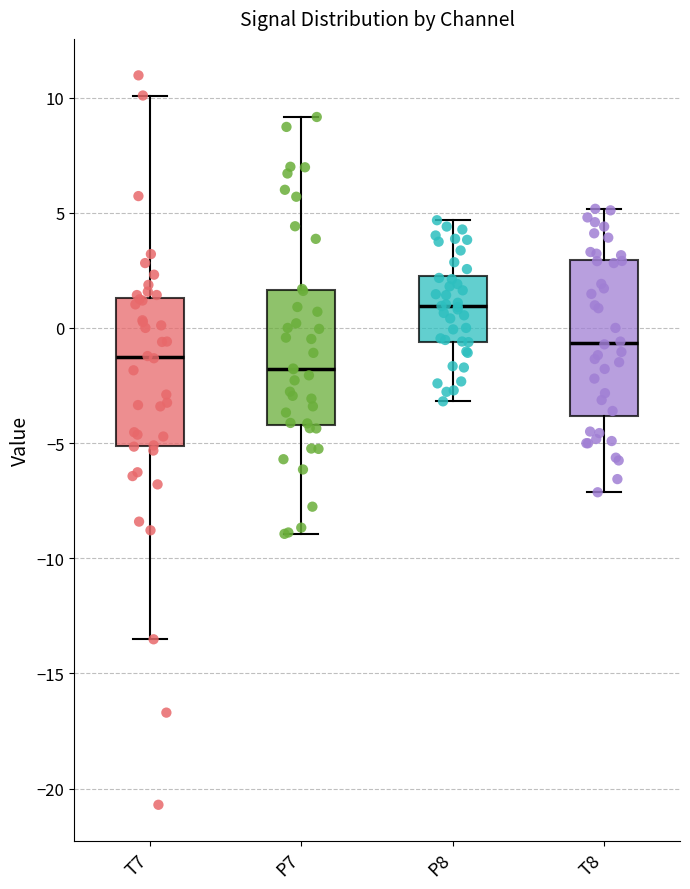

Reading left to right, transcribe this box plot: for each box, give where its median line is, the range the box spans, and where its two whiskers end, as read against the y-axis. The values are not printed on the chart, so give them approximately, as read against the axis.

T7: median -1.5, box -5.0 to 1.5, whiskers -13.5 to 10.0
P7: median -2.0, box -4.0 to 1.5, whiskers -9.0 to 9.0
P8: median 1.0, box -0.5 to 2.5, whiskers -3.0 to 4.5
T8: median -0.5, box -4.0 to 3.0, whiskers -7.0 to 5.0